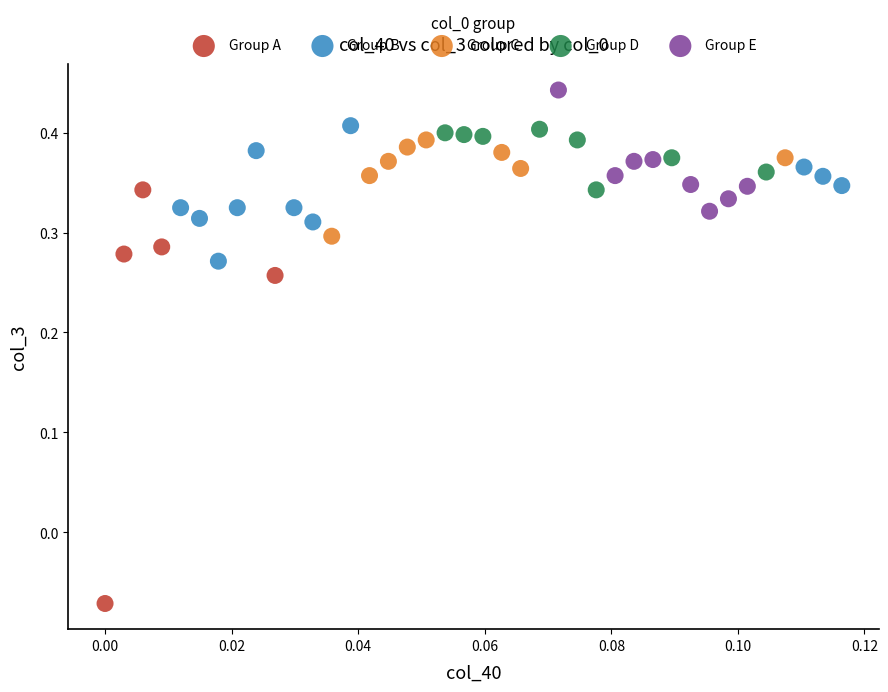

Which series reaches the maximum Y coordinate?

Group E